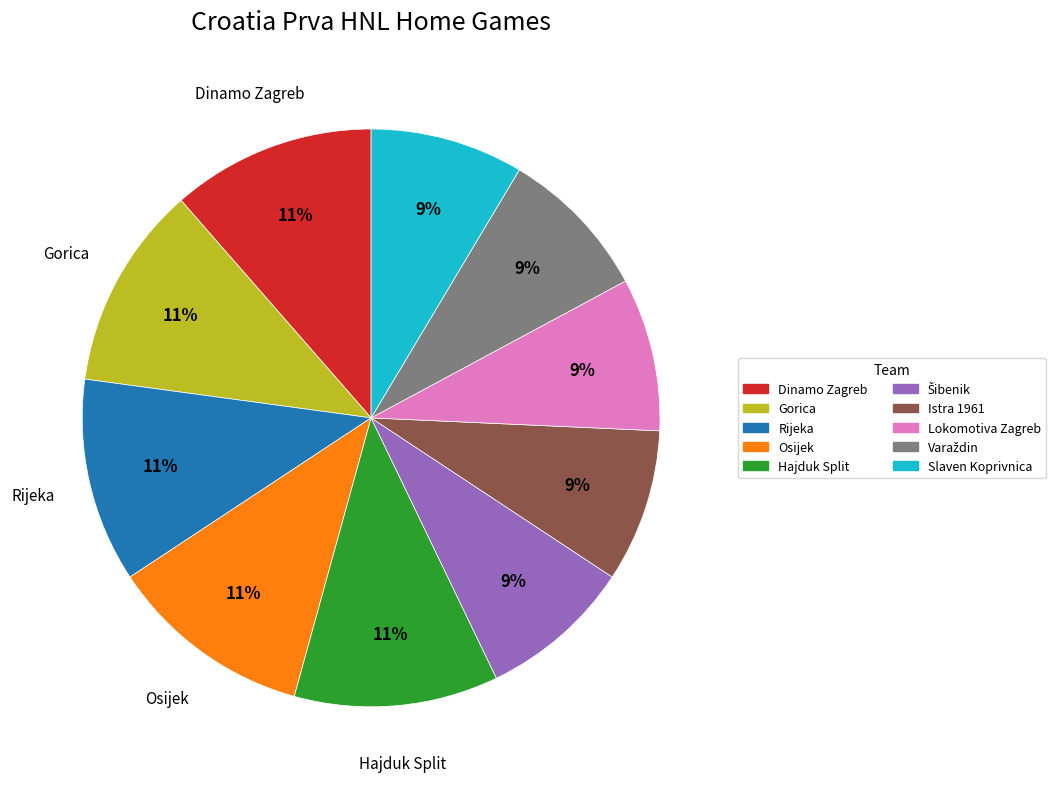

Is it true that Lokomotiva Zagreb is 9% of the pie?

True